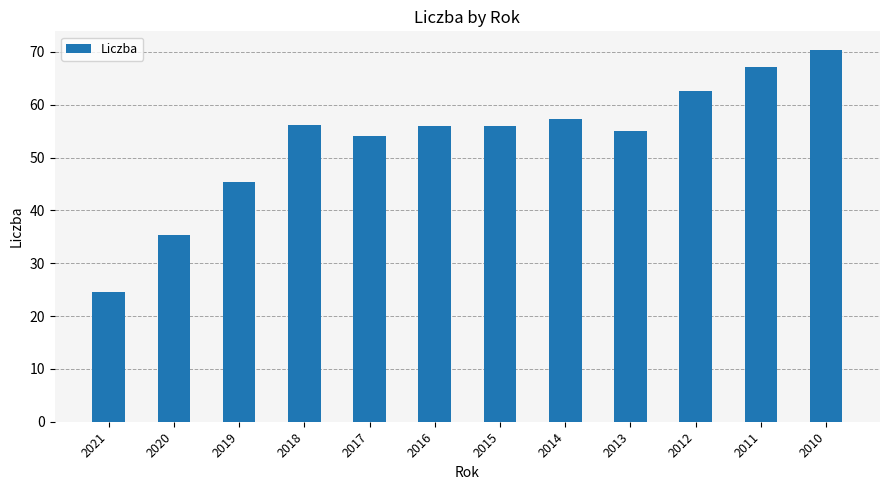

Between 2013 and 2020, which is larger?

2013